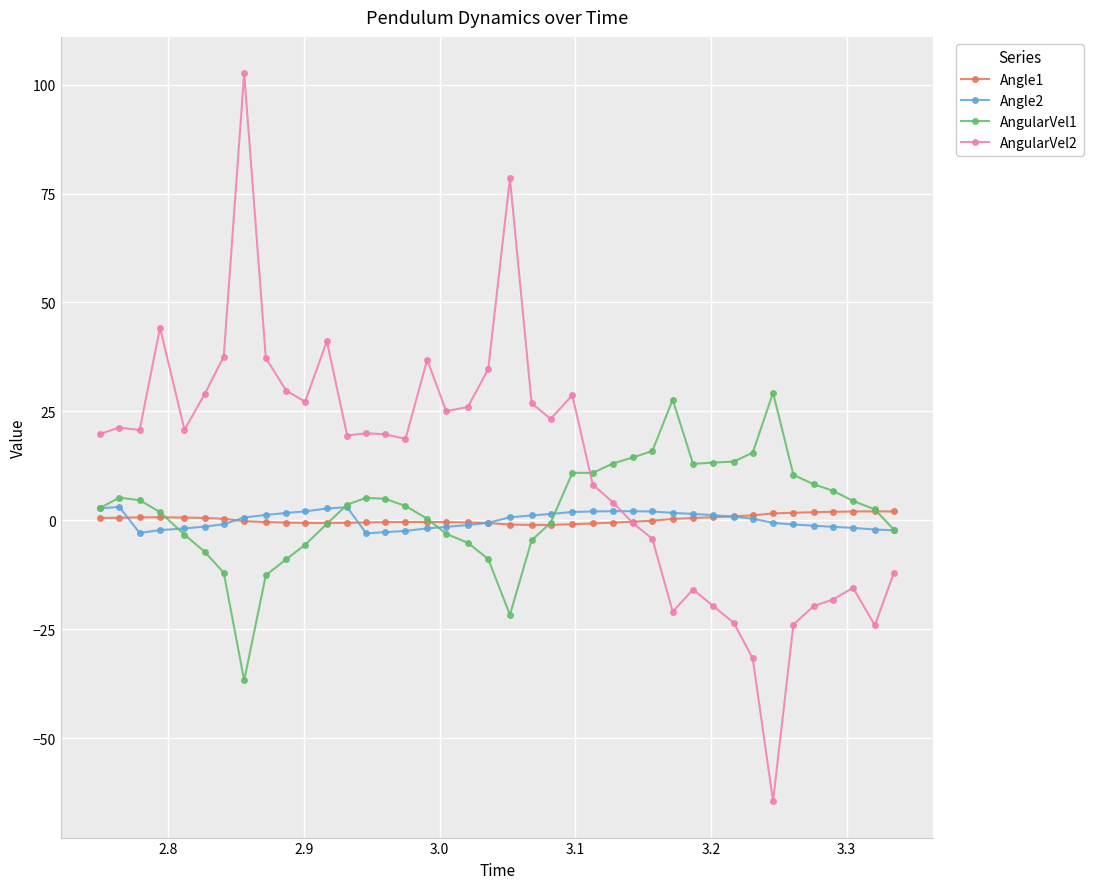

Which series has the largest total across all categories?

AngularVel2